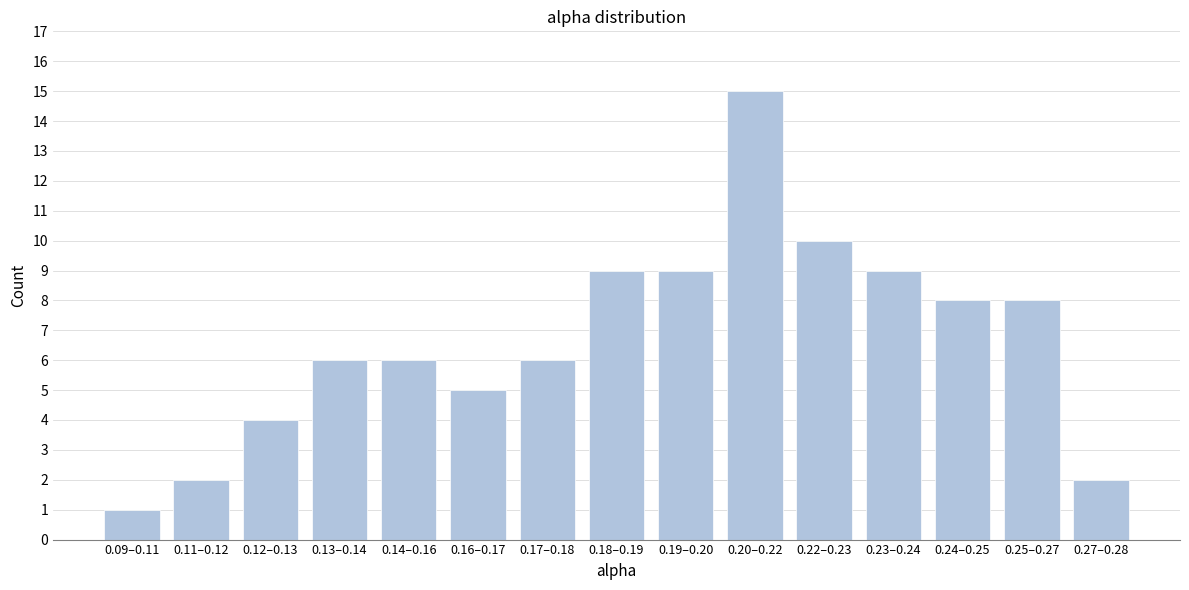

Reading right to left, extract all data points from this chart.

0.27–0.28=2	0.25–0.27=8	0.24–0.25=8	0.23–0.24=9	0.22–0.23=10	0.20–0.22=15	0.19–0.20=9	0.18–0.19=9	0.17–0.18=6	0.16–0.17=5	0.14–0.16=6	0.13–0.14=6	0.12–0.13=4	0.11–0.12=2	0.09–0.11=1